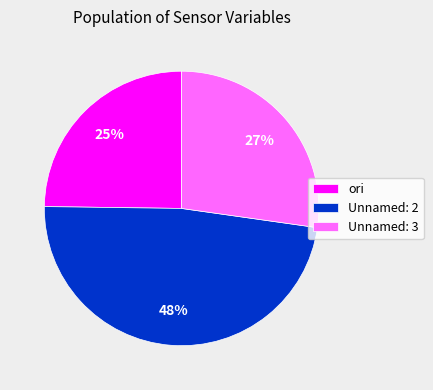

True or false: Unnamed: 3 accounts for 42% of the total.

False